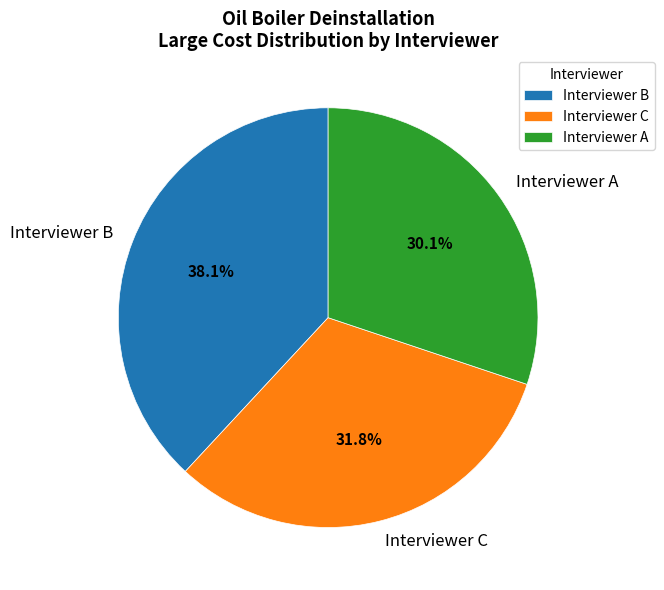

Is there any slice that represents more than half of the pie?

No